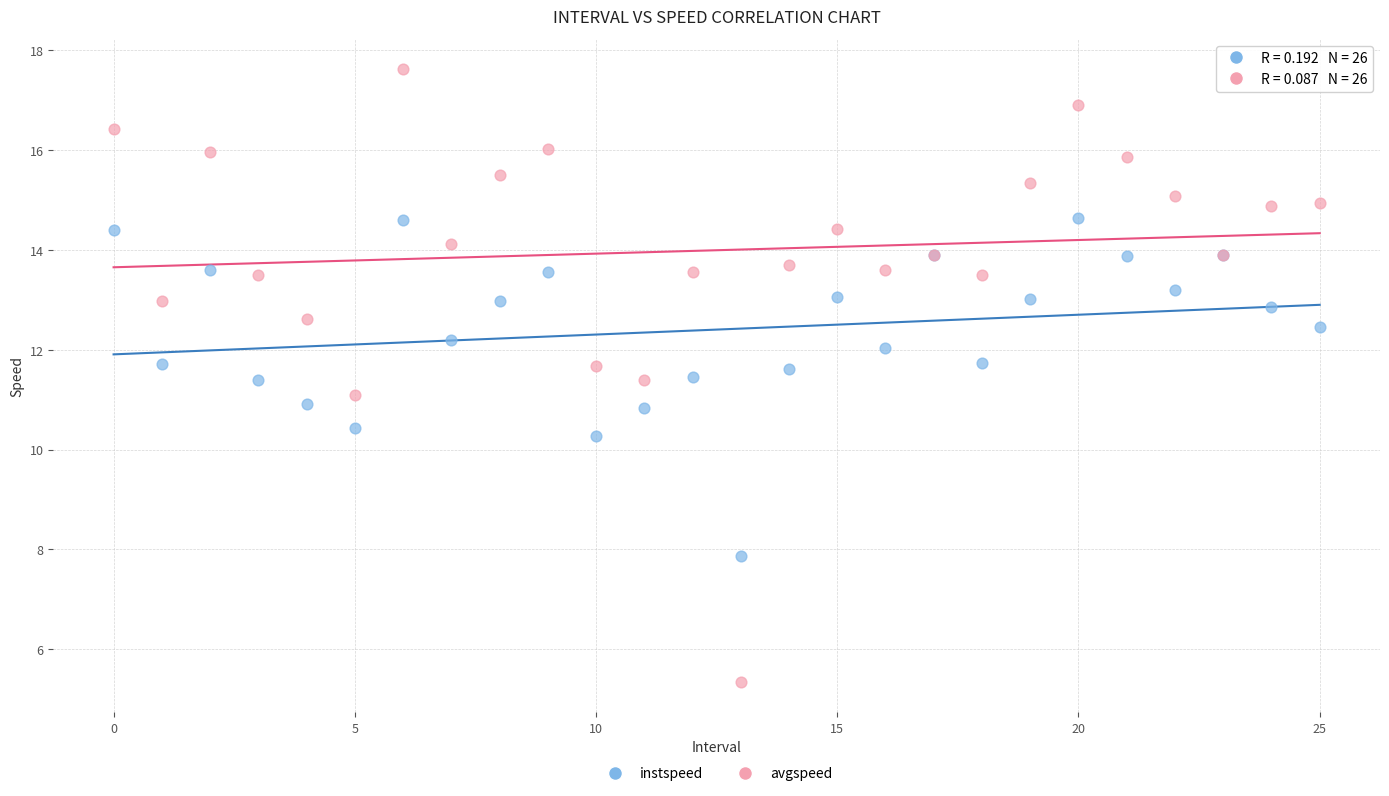

Which series has the widest spread of Y values?

avgspeed